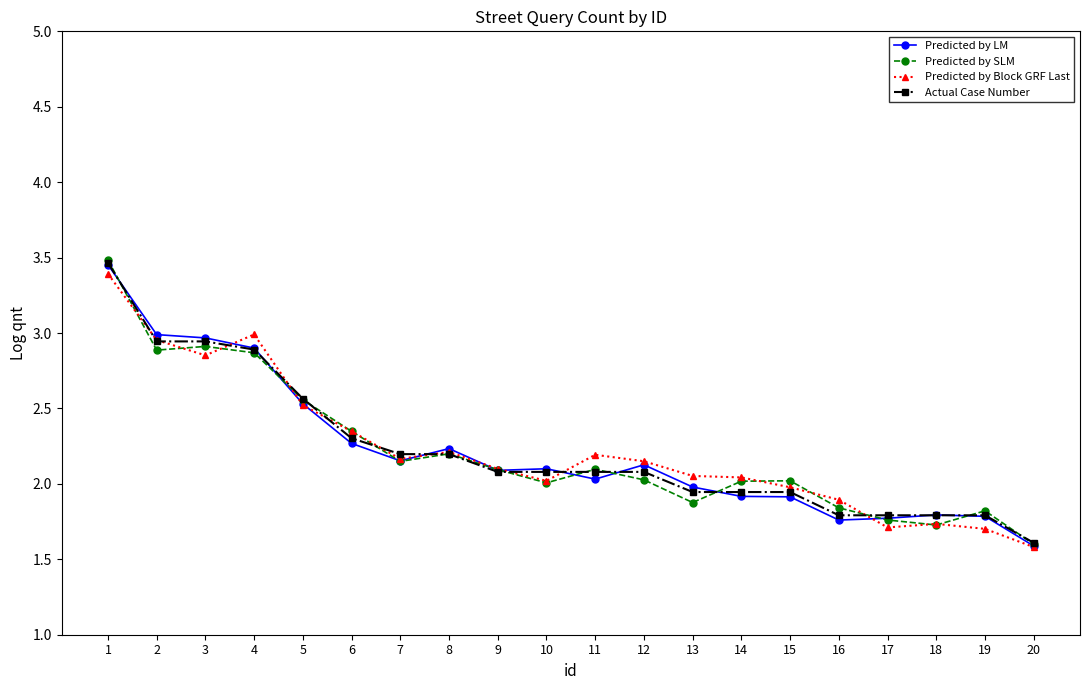

At which category does the chart reach its peak across all series?

1